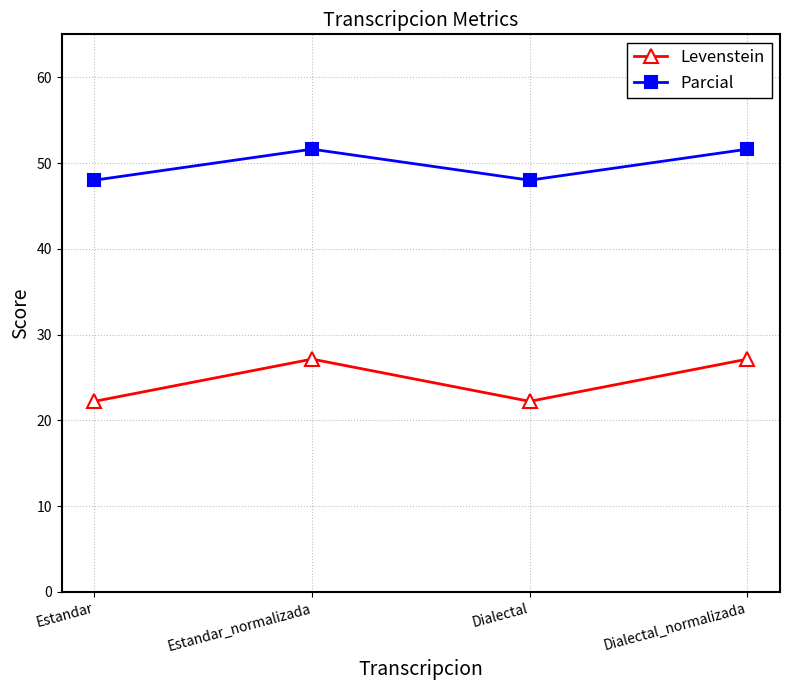

Rank the series at Estandar_normalizada from lowest to highest value.

Levenstein, Parcial